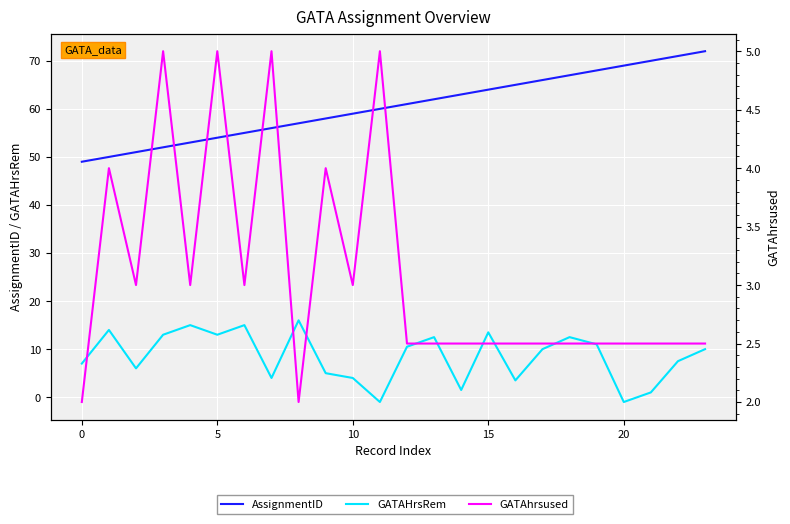

Which series has the largest total across all categories?

AssignmentID